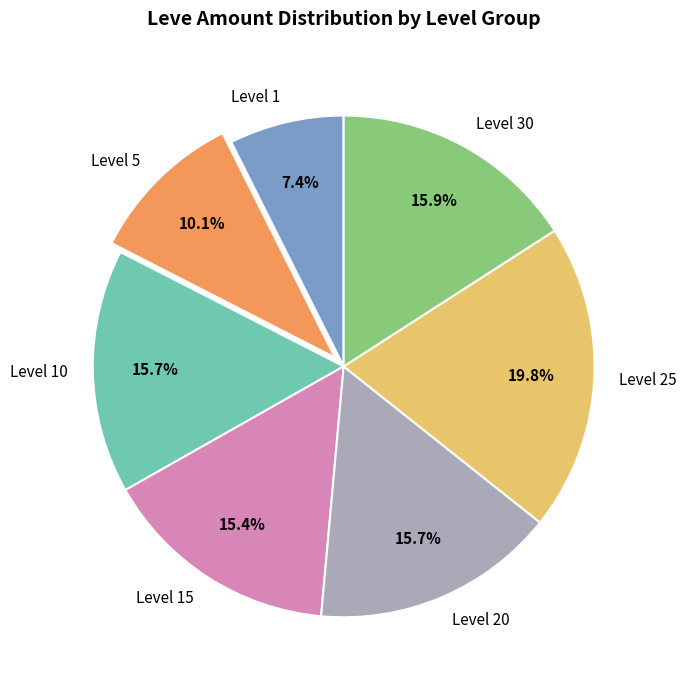

Does any single category account for the majority?

No